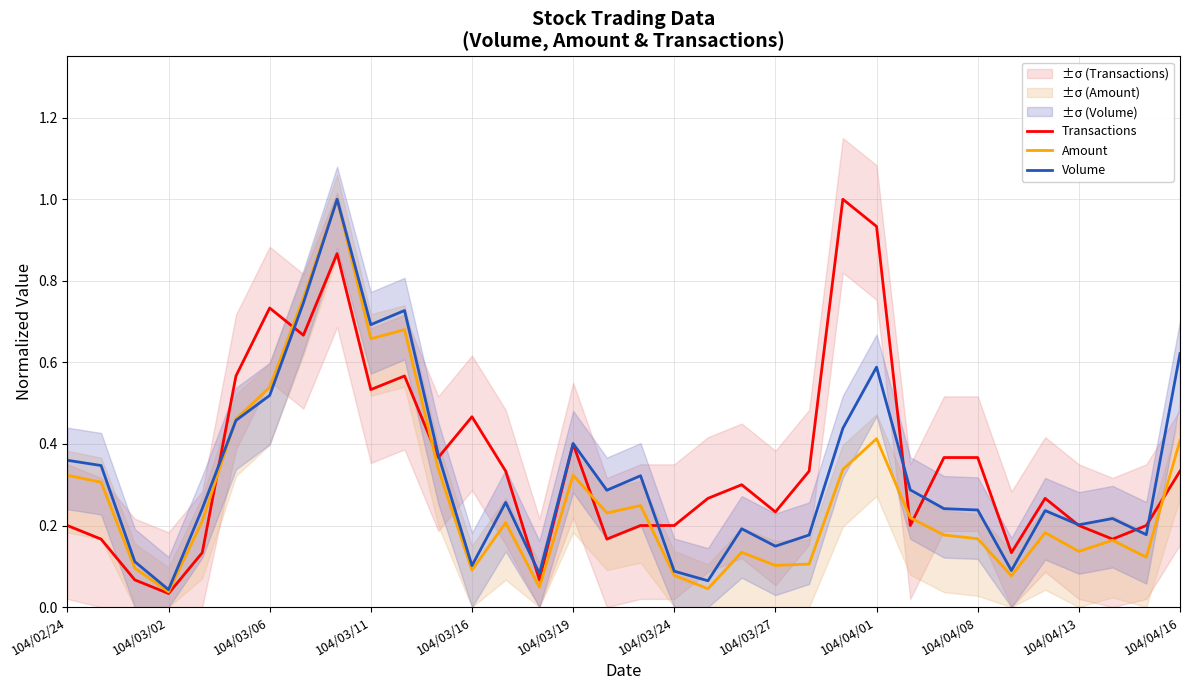

Reading left to right, extract all data points from this chart.

Transactions: 0.2	0.2	0.1	0.0	0.1	0.6	0.7	0.7	0.9	0.5	0.6	0.4	0.5	0.3	0.1	0.4	0.2	0.2	0.2	0.3	0.3	0.2	0.3	1.0	0.9	0.2	0.4	0.4	0.1	0.3	0.2	0.2	0.2	0.3
Amount: 0.3	0.3	0.1	0.0	0.2	0.5	0.5	0.8	1.0	0.7	0.7	0.3	0.1	0.2	0.0	0.3	0.2	0.2	0.1	0.0	0.1	0.1	0.1	0.3	0.4	0.2	0.2	0.2	0.1	0.2	0.1	0.2	0.1	0.4
Volume: 0.4	0.3	0.1	0.0	0.2	0.5	0.5	0.7	1.0	0.7	0.7	0.4	0.1	0.3	0.1	0.4	0.3	0.3	0.1	0.1	0.2	0.1	0.2	0.4	0.6	0.3	0.2	0.2	0.1	0.2	0.2	0.2	0.2	0.6